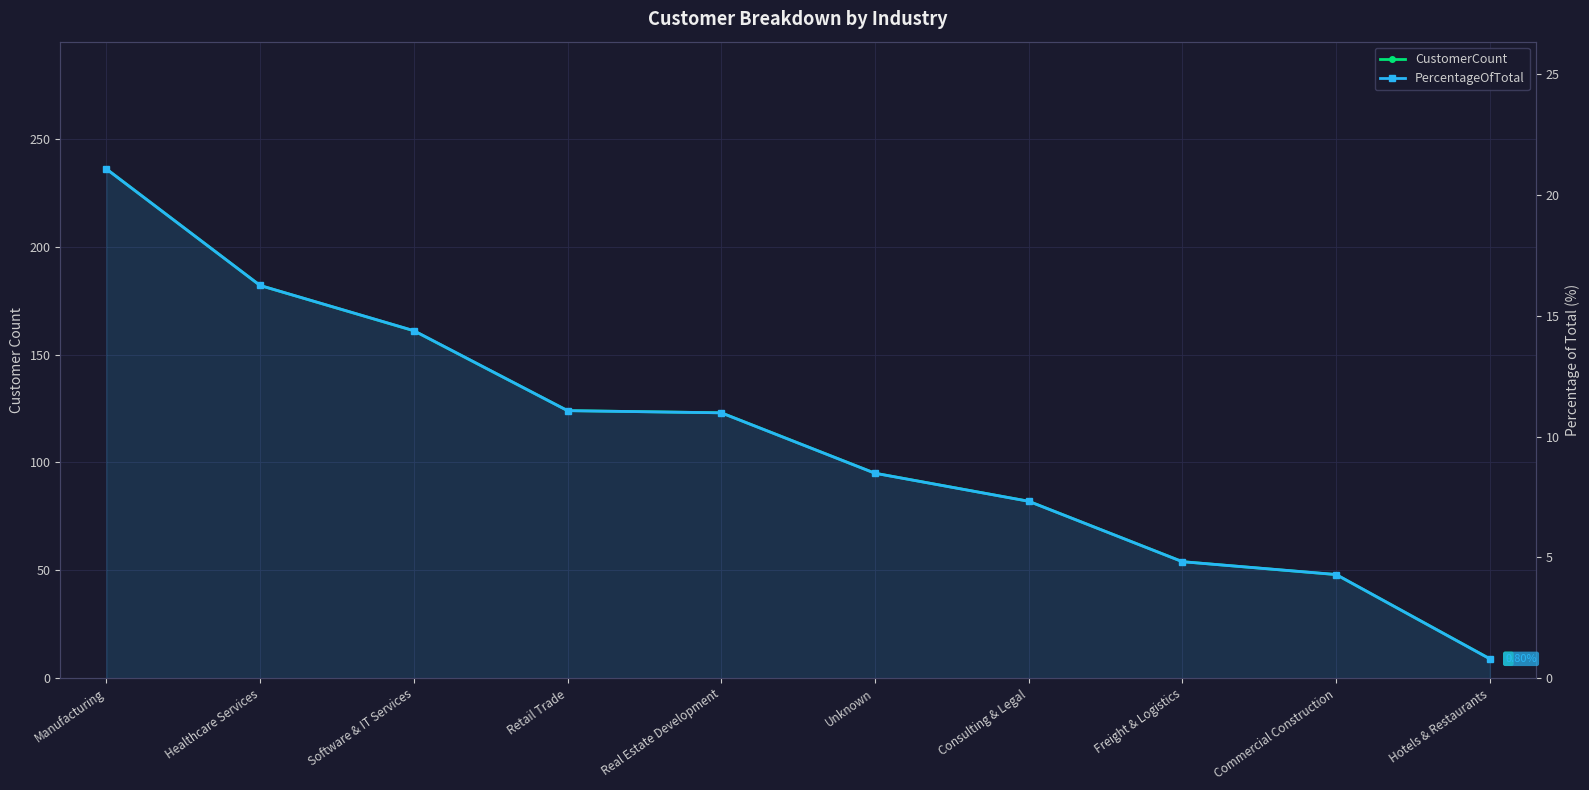

At which category is the sum across all series the highest?

Manufacturing